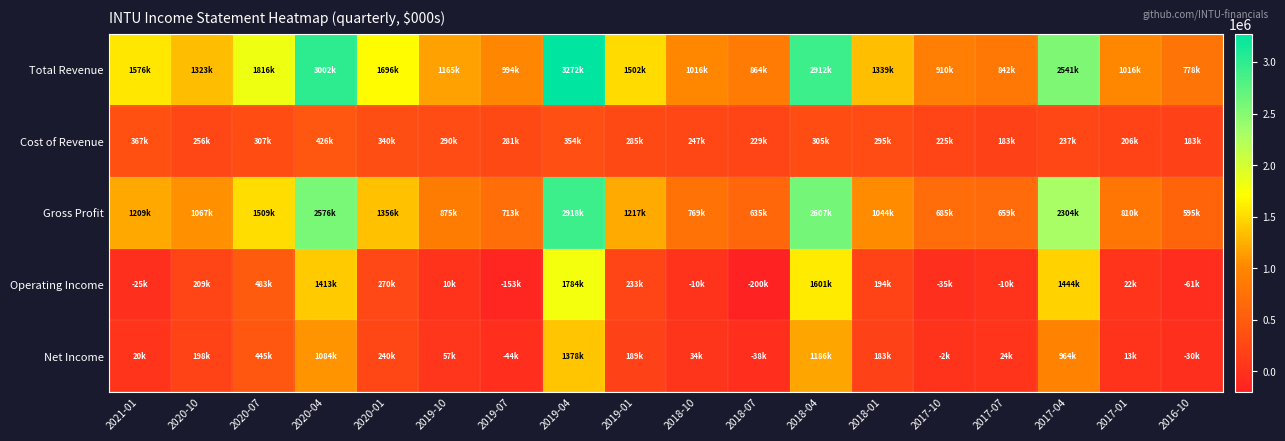

What is the total value across all series at 2018-04?

8611000